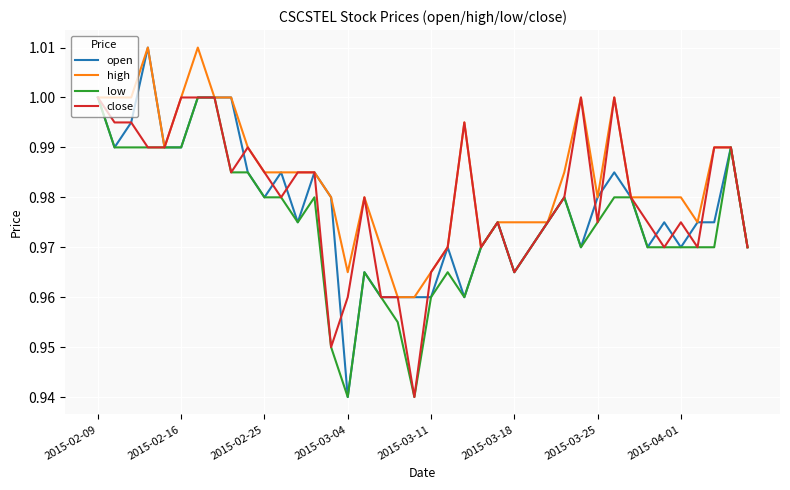

Which series has the widest spread of values?

open